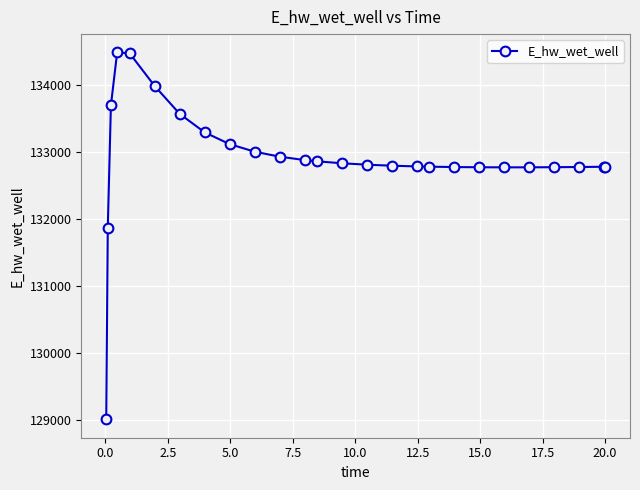

What is the value of the 16th point from the left?

132793.8